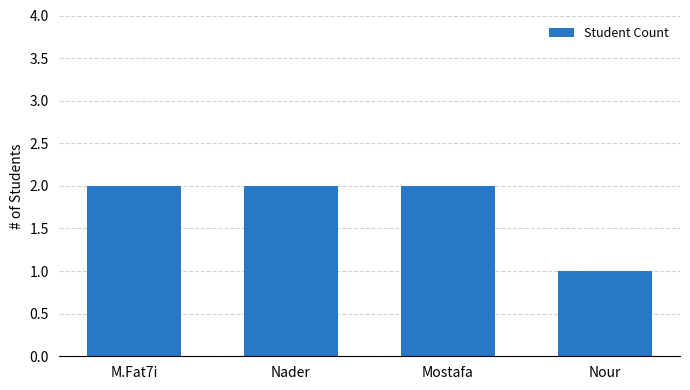

Reading right to left, what are all the values shown in this chart?

1	2	2	2